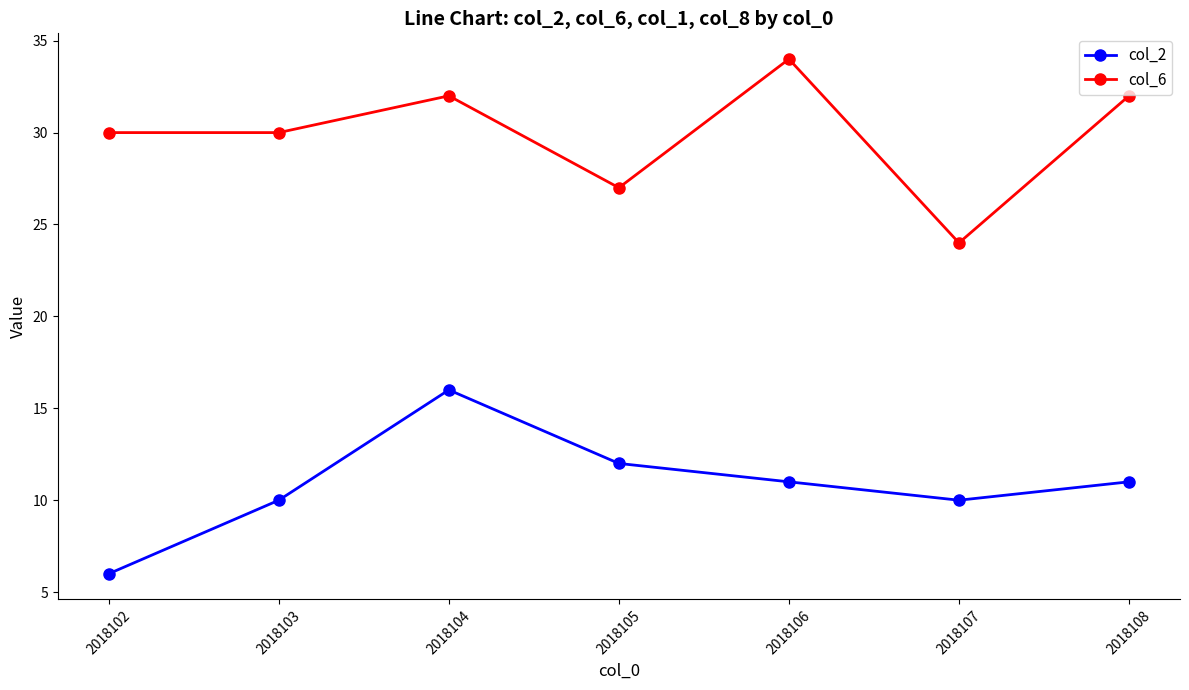

Count the number of categories in the chart.

7